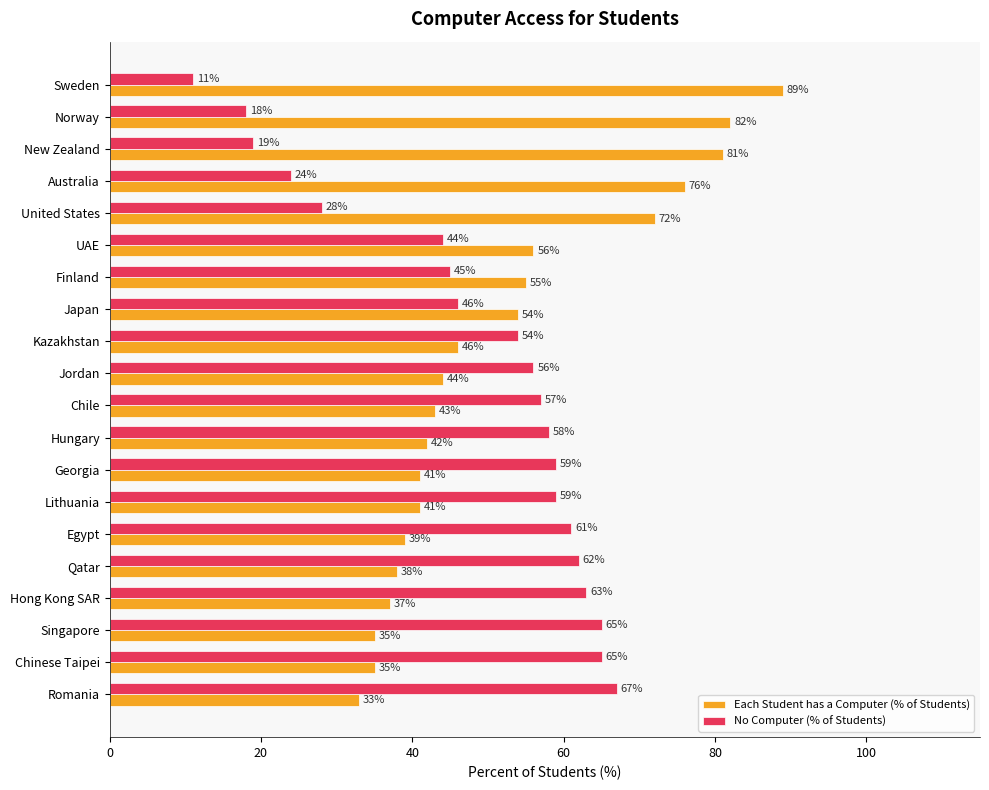

Is it true that Each Student has a Computer (% of Students) equals 35 at Chinese Taipei?

True